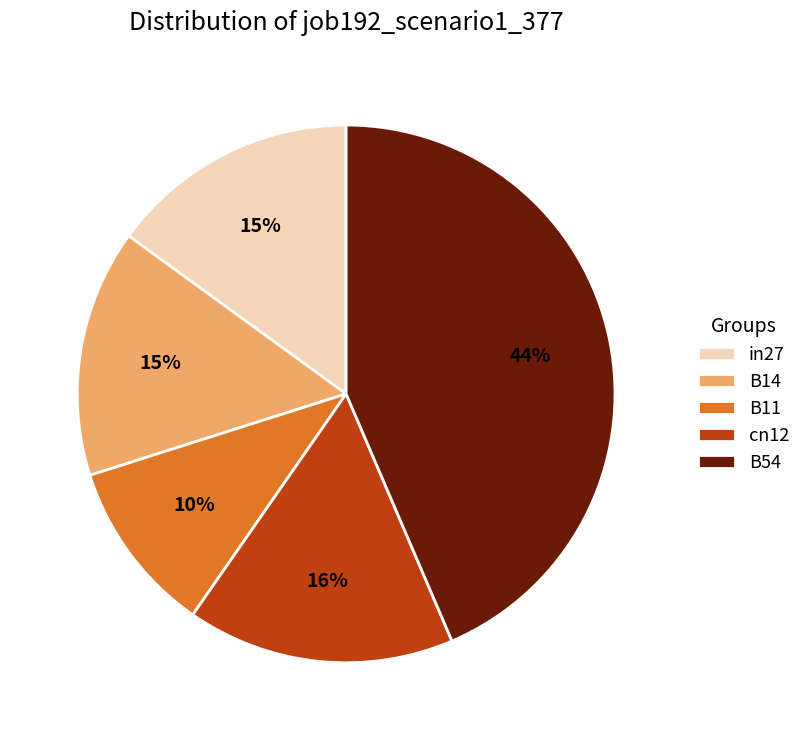

Combined, do cn12 and B14 account for over 50%?

No